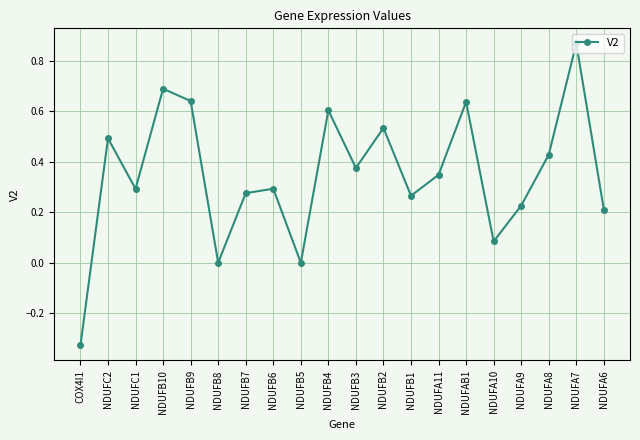

Which label corresponds to the smallest value in the chart?

COX4I1